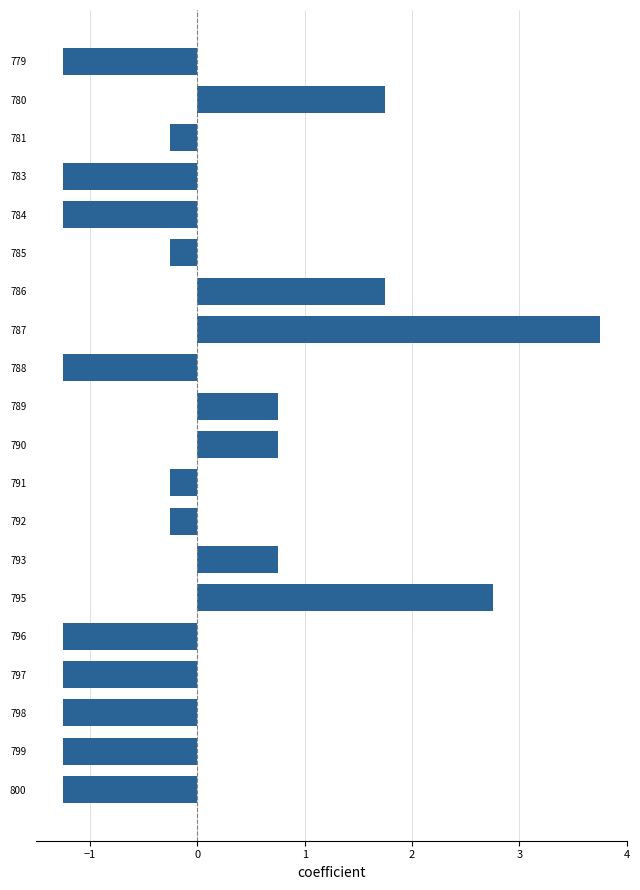

What is the difference between the second highest and second lowest values?

4.0